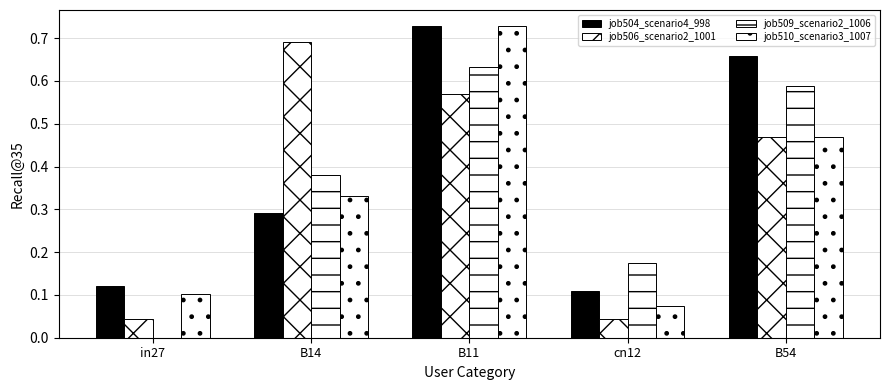

How many data points does each series have?

5